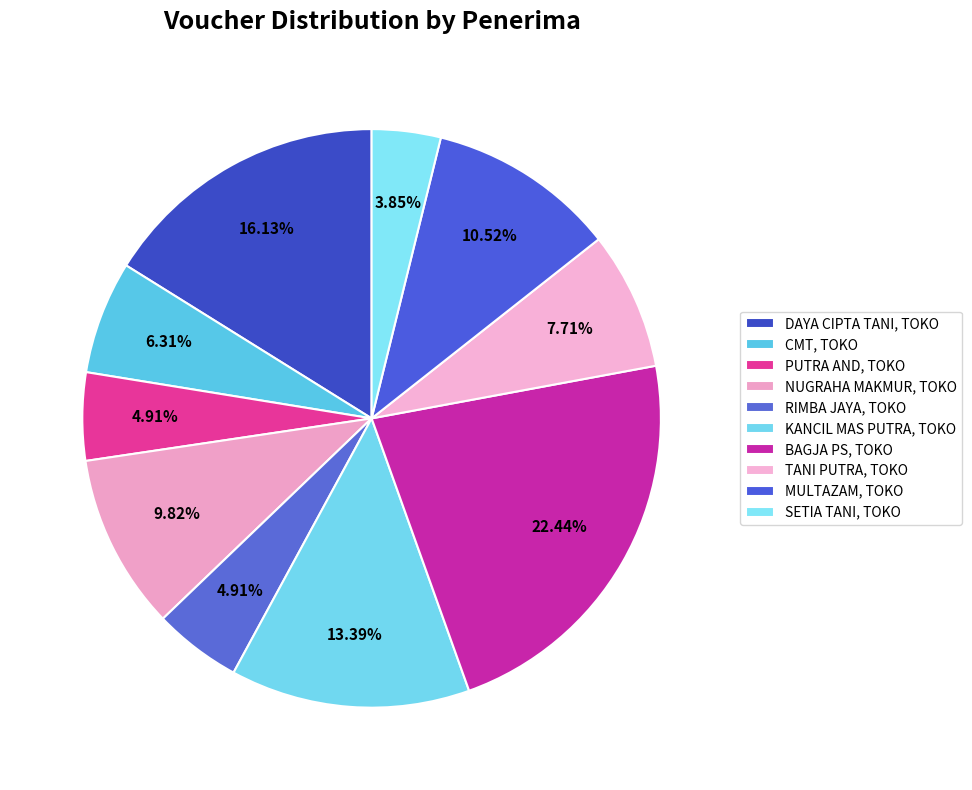

How many slices are in this pie chart?

10